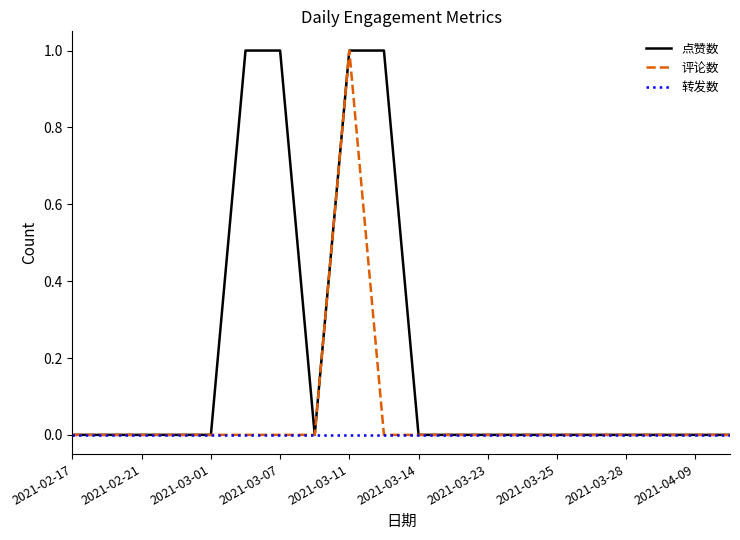

Which series has the largest total across all categories?

点赞数